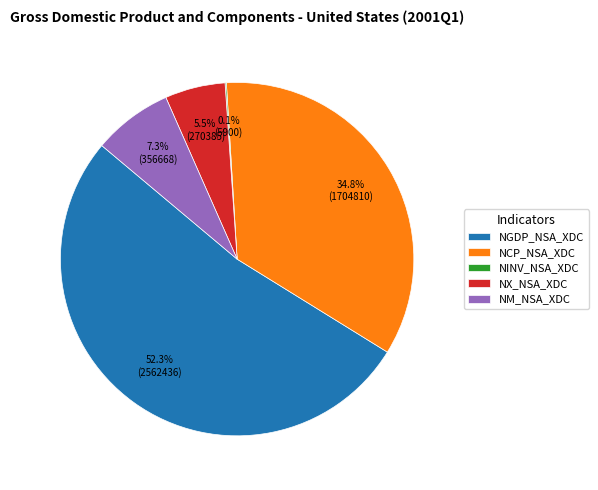

Which category has the biggest portion of the pie?

NGDP_NSA_XDC